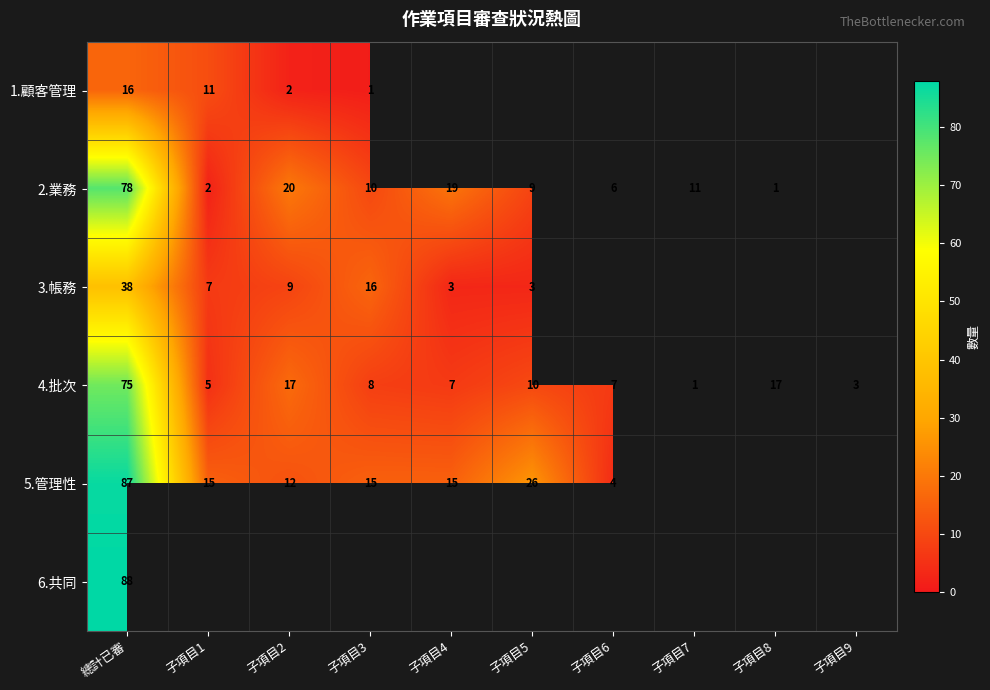

How many values in the 4.批次 series are below 8?

5